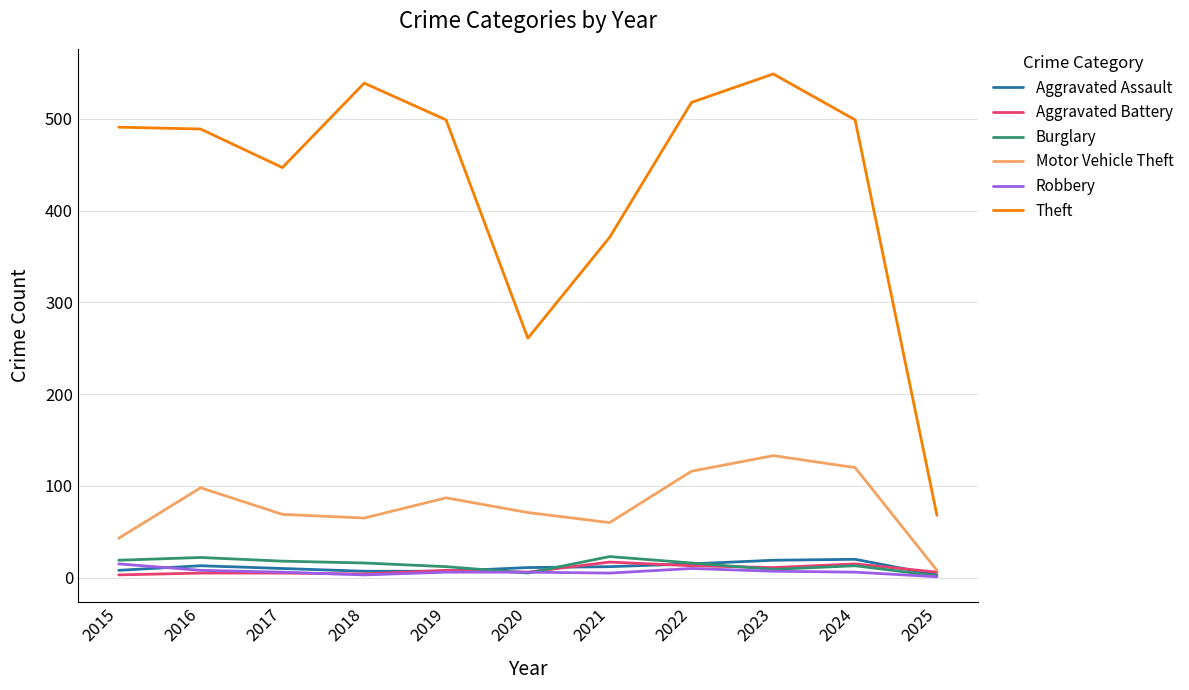

Where do Aggravated Assault and Burglary first cross each other?

2019 and 2020